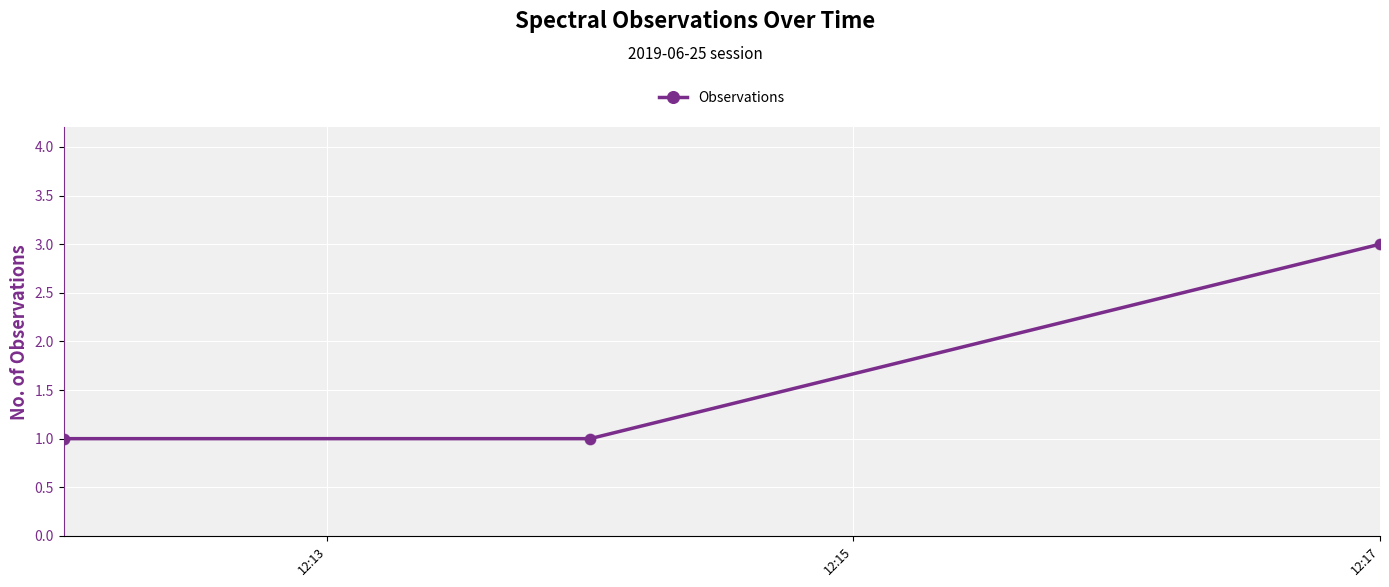

Reading left to right, extract all data points from this chart.

1	1	3